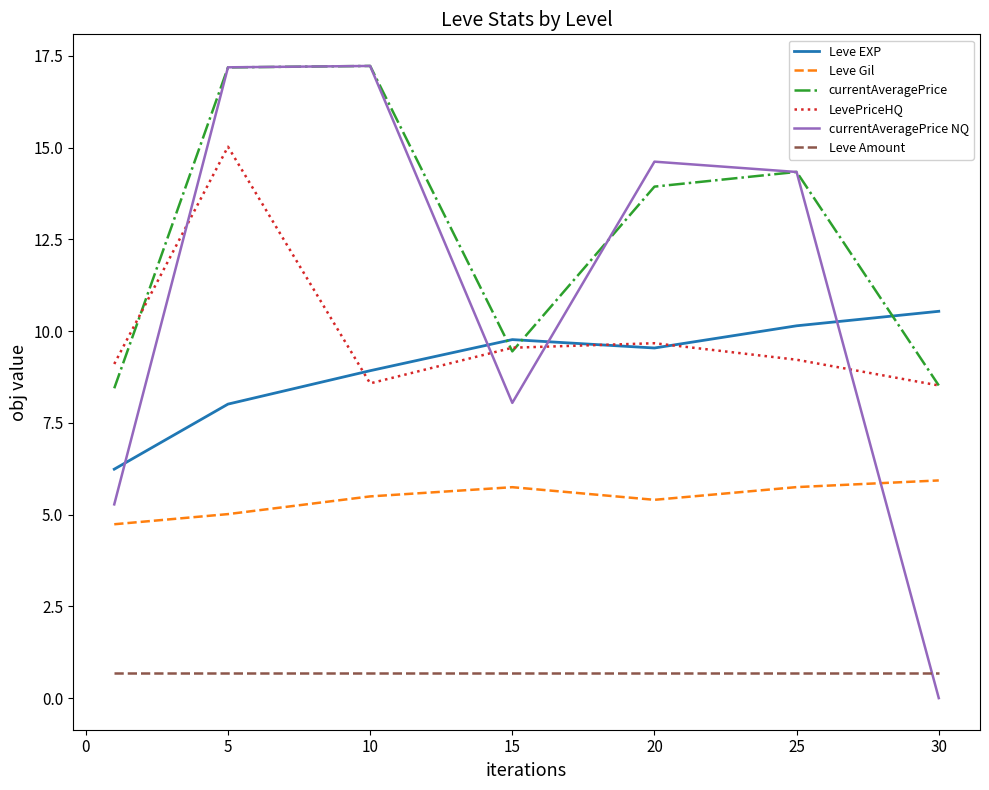

True or false: LevePriceHQ and Leve Gil cross at least once.

False